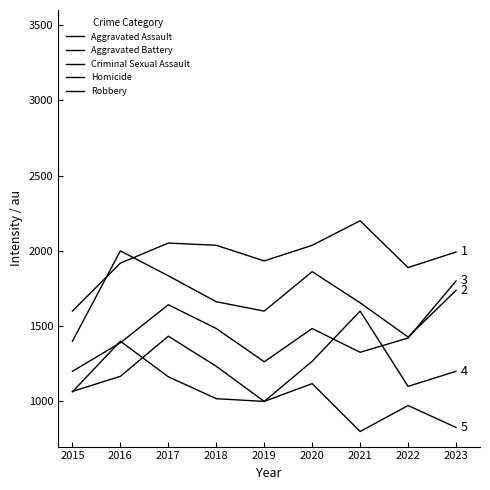

How many interior local peaks does the Criminal Sexual Assault series have?

2